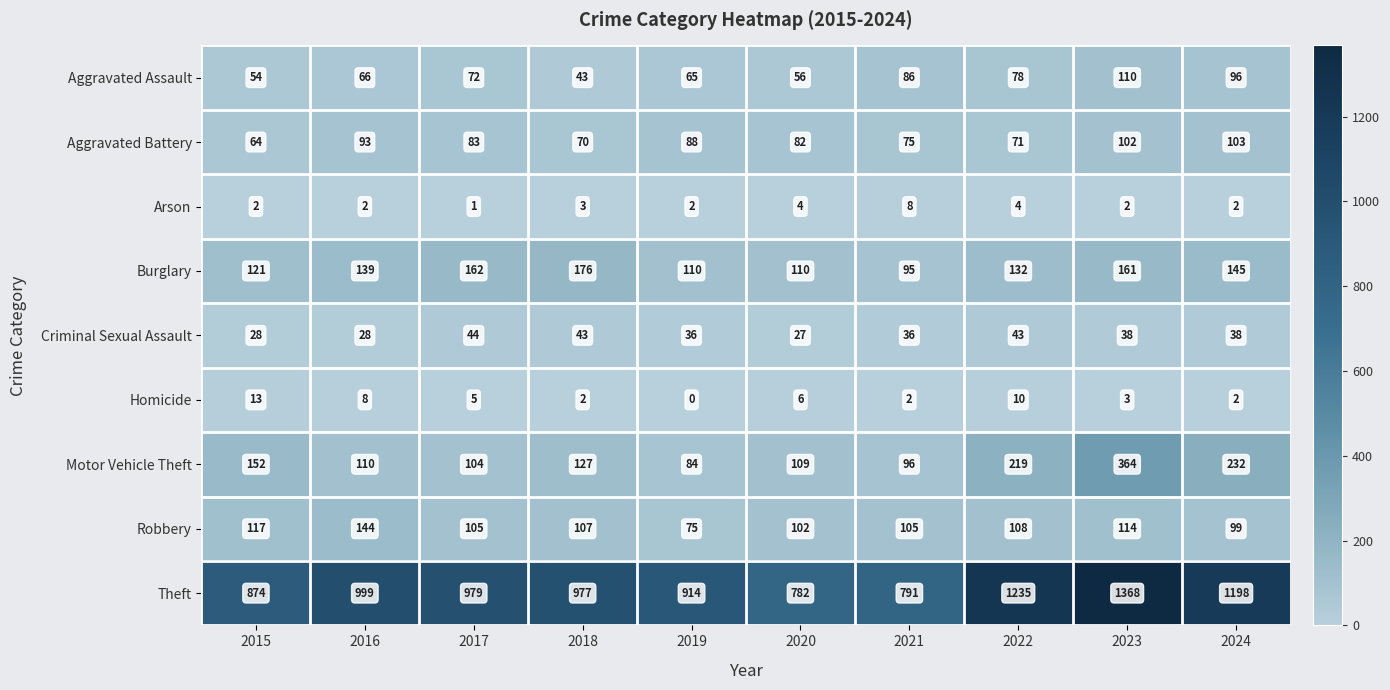

Is it true that Motor Vehicle Theft equals 608 at 2023?

False